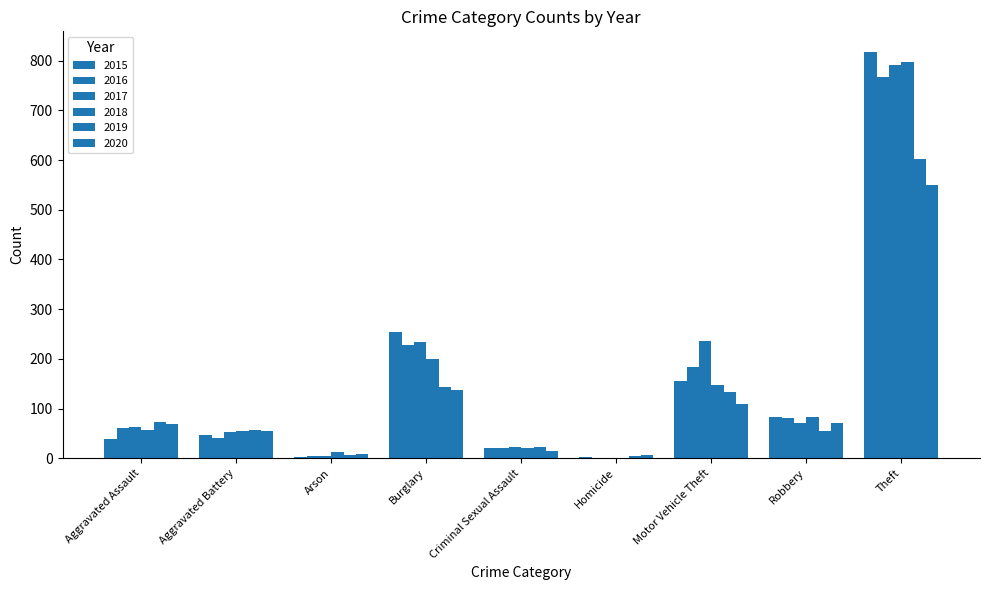

Count the number of categories in the chart.

9